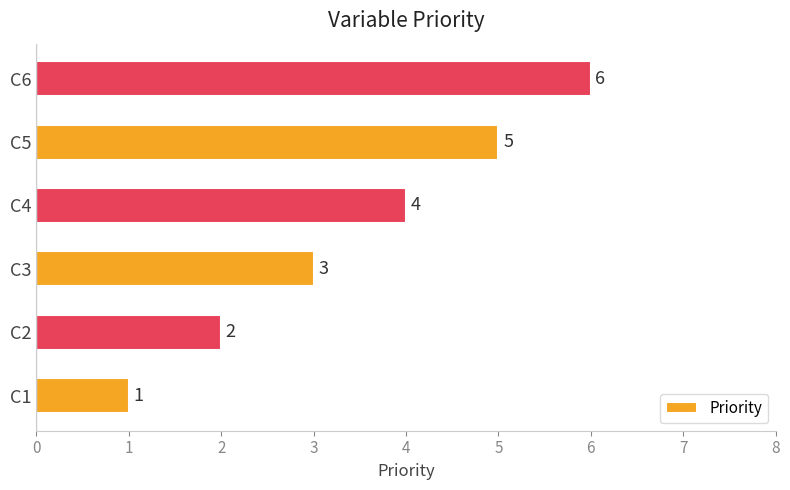

At which label is the value closest to 3?

C3